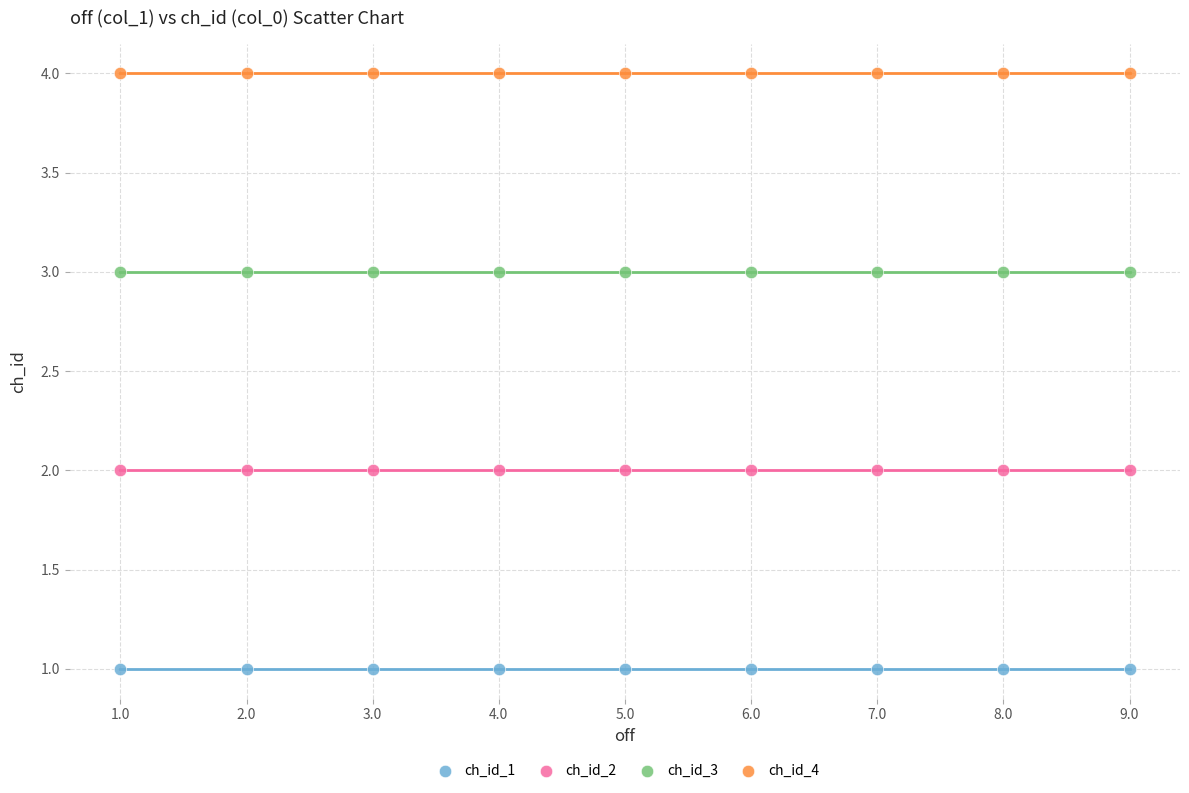

Which series contains the lowest Y value?

ch_id_1